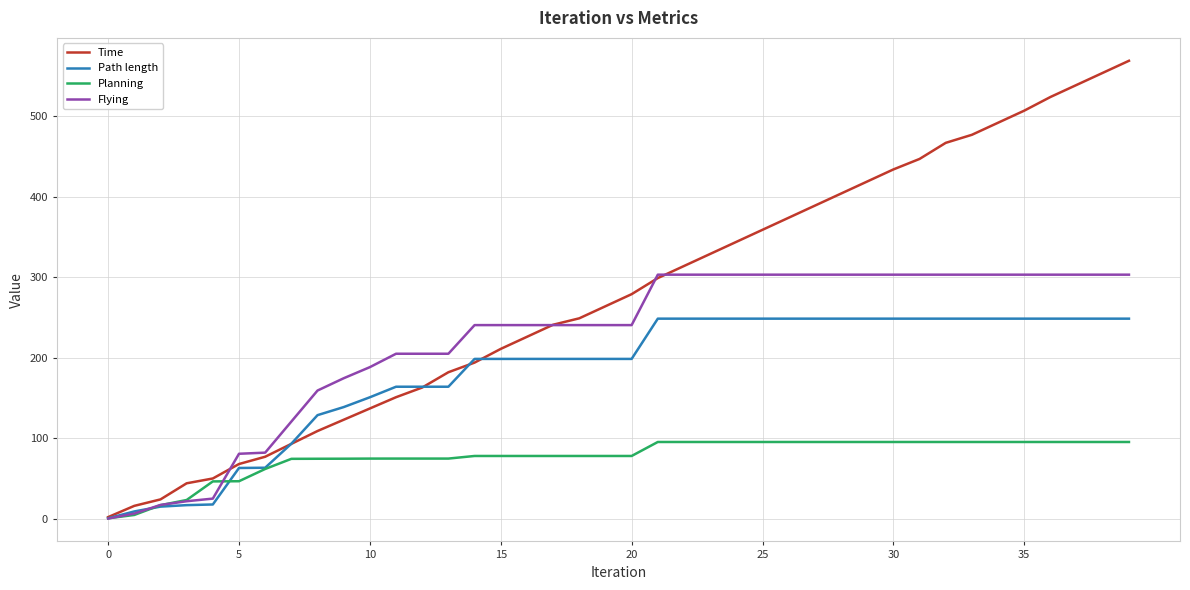

What is the difference between the maximum and minimum values in the Flying series?

303.0